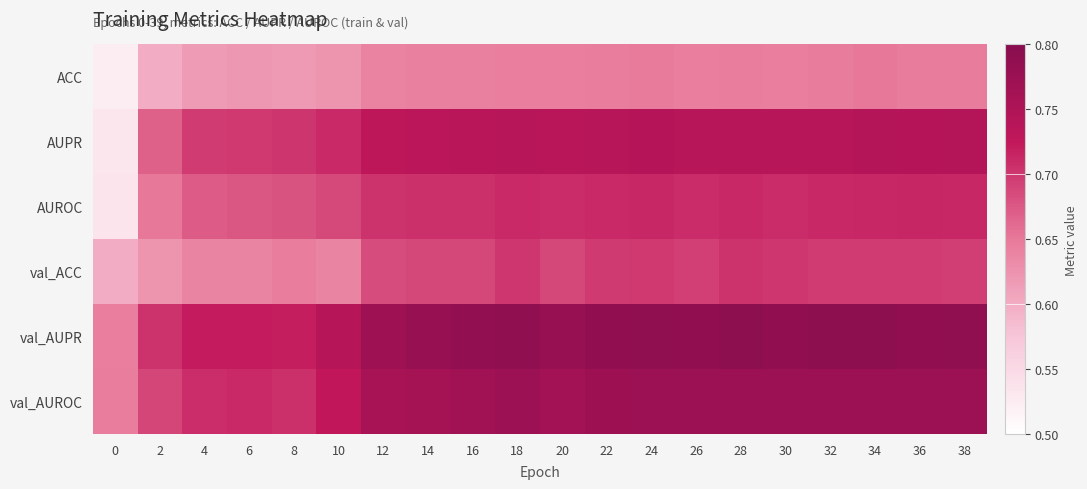

Reading left to right, list all the values displayed in this chart.

ACC: 0=0.5	2=0.6	4=0.6	6=0.6	8=0.6	10=0.6	12=0.6	14=0.6	16=0.6	18=0.6	20=0.6	22=0.6	24=0.6	26=0.6	28=0.6	30=0.6	32=0.6	34=0.7	36=0.6	38=0.6
AUPR: 0=0.5	2=0.7	4=0.7	6=0.7	8=0.7	10=0.7	12=0.7	14=0.7	16=0.7	18=0.7	20=0.7	22=0.7	24=0.7	26=0.7	28=0.7	30=0.7	32=0.7	34=0.7	36=0.7	38=0.7
AUROC: 0=0.5	2=0.7	4=0.7	6=0.7	8=0.7	10=0.7	12=0.7	14=0.7	16=0.7	18=0.7	20=0.7	22=0.7	24=0.7	26=0.7	28=0.7	30=0.7	32=0.7	34=0.7	36=0.7	38=0.7
val_ACC: 0=0.6	2=0.6	4=0.6	6=0.6	8=0.6	10=0.6	12=0.7	14=0.7	16=0.7	18=0.7	20=0.7	22=0.7	24=0.7	26=0.7	28=0.7	30=0.7	32=0.7	34=0.7	36=0.7	38=0.7
val_AUPR: 0=0.6	2=0.7	4=0.7	6=0.7	8=0.7	10=0.7	12=0.8	14=0.8	16=0.8	18=0.8	20=0.8	22=0.8	24=0.8	26=0.8	28=0.8	30=0.8	32=0.8	34=0.8	36=0.8	38=0.8
val_AUROC: 0=0.6	2=0.7	4=0.7	6=0.7	8=0.7	10=0.7	12=0.8	14=0.8	16=0.8	18=0.8	20=0.8	22=0.8	24=0.8	26=0.8	28=0.8	30=0.8	32=0.8	34=0.8	36=0.8	38=0.8